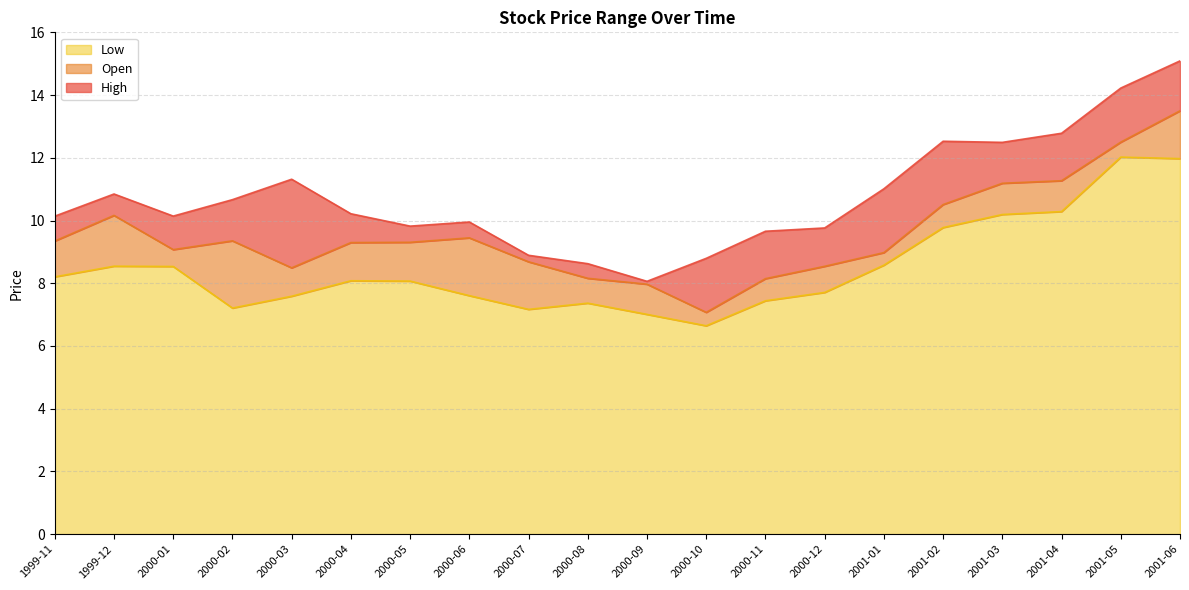

Where is Open nearest to the value 10?

1999-12